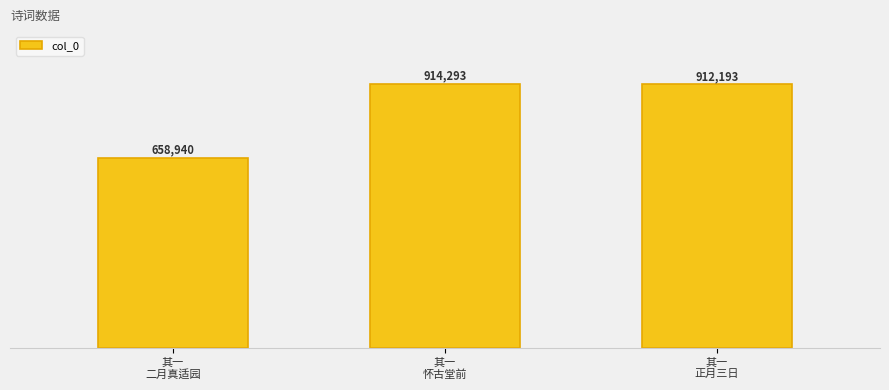

Rank the categories by value from highest to lowest.

其一
怀古堂前, 其一
正月三日, 其一
二月真适园